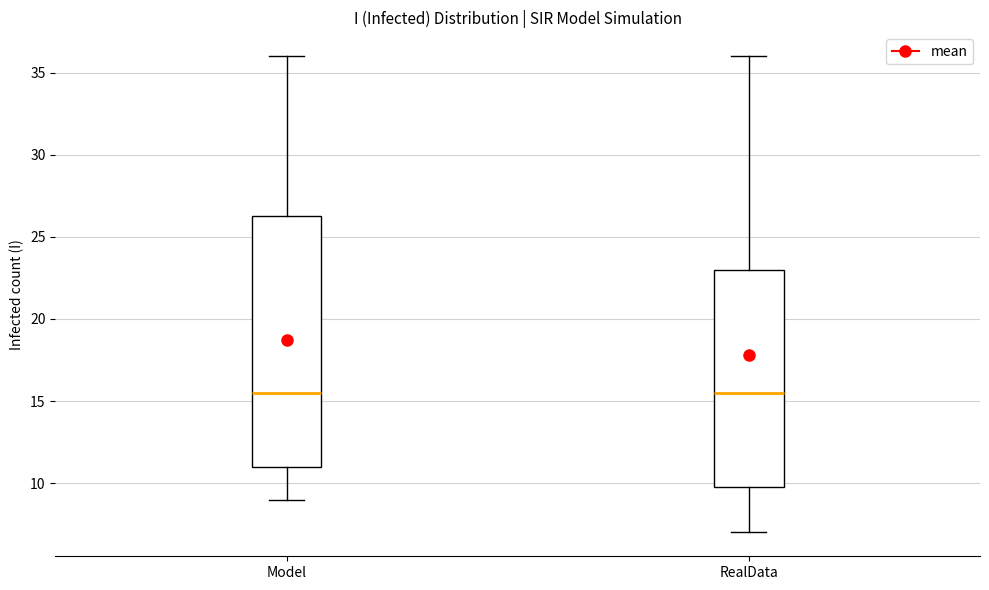

Reading left to right, transcribe this box plot: for each box, give where its median line is, the range the box spans, and where its two whiskers end, as read against the y-axis. The values are not printed on the chart, so give them approximately, as read against the axis.

Model: median 15.5, box 11.0 to 26.5, whiskers 9.0 to 36.0
RealData: median 15.5, box 10.0 to 23.0, whiskers 7.0 to 36.0